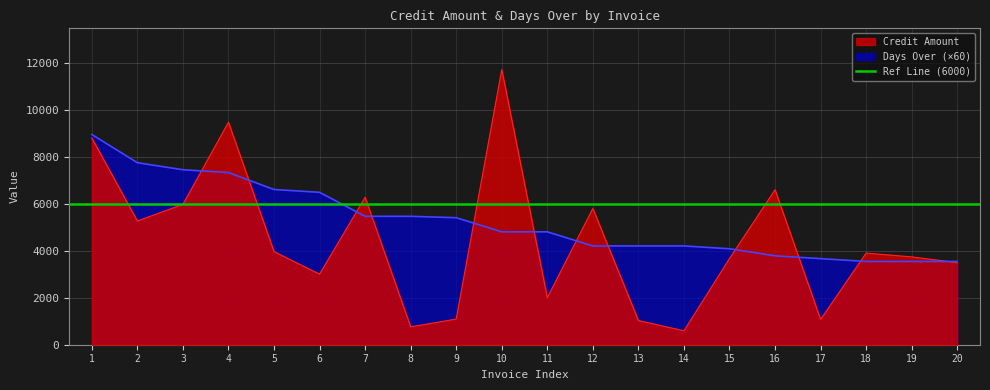

What is the average value of the Days Over series?

5259.0